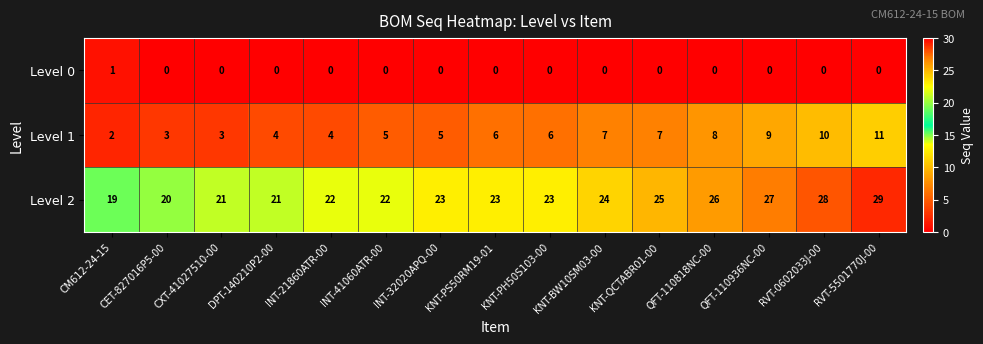

Where is Level 2 nearest to the value 24?

KNT-BW10SM03-00